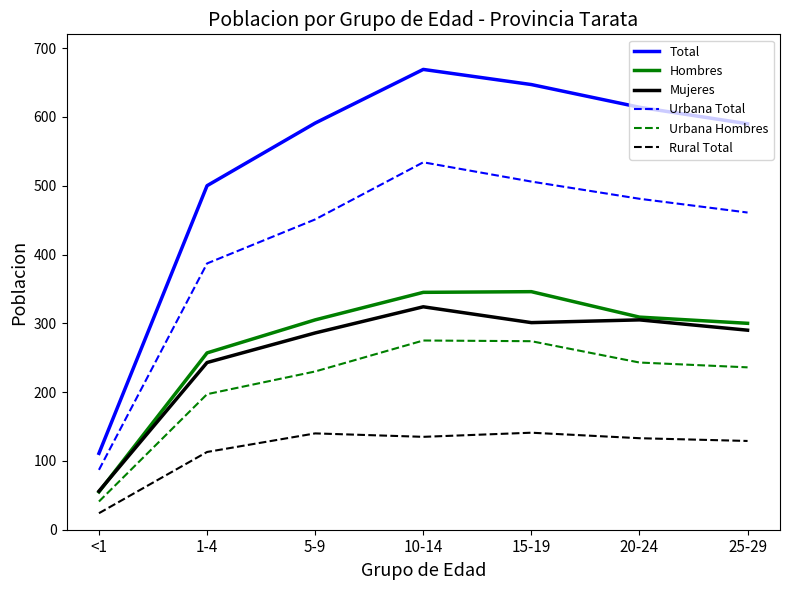

Which series has the largest total across all categories?

Total